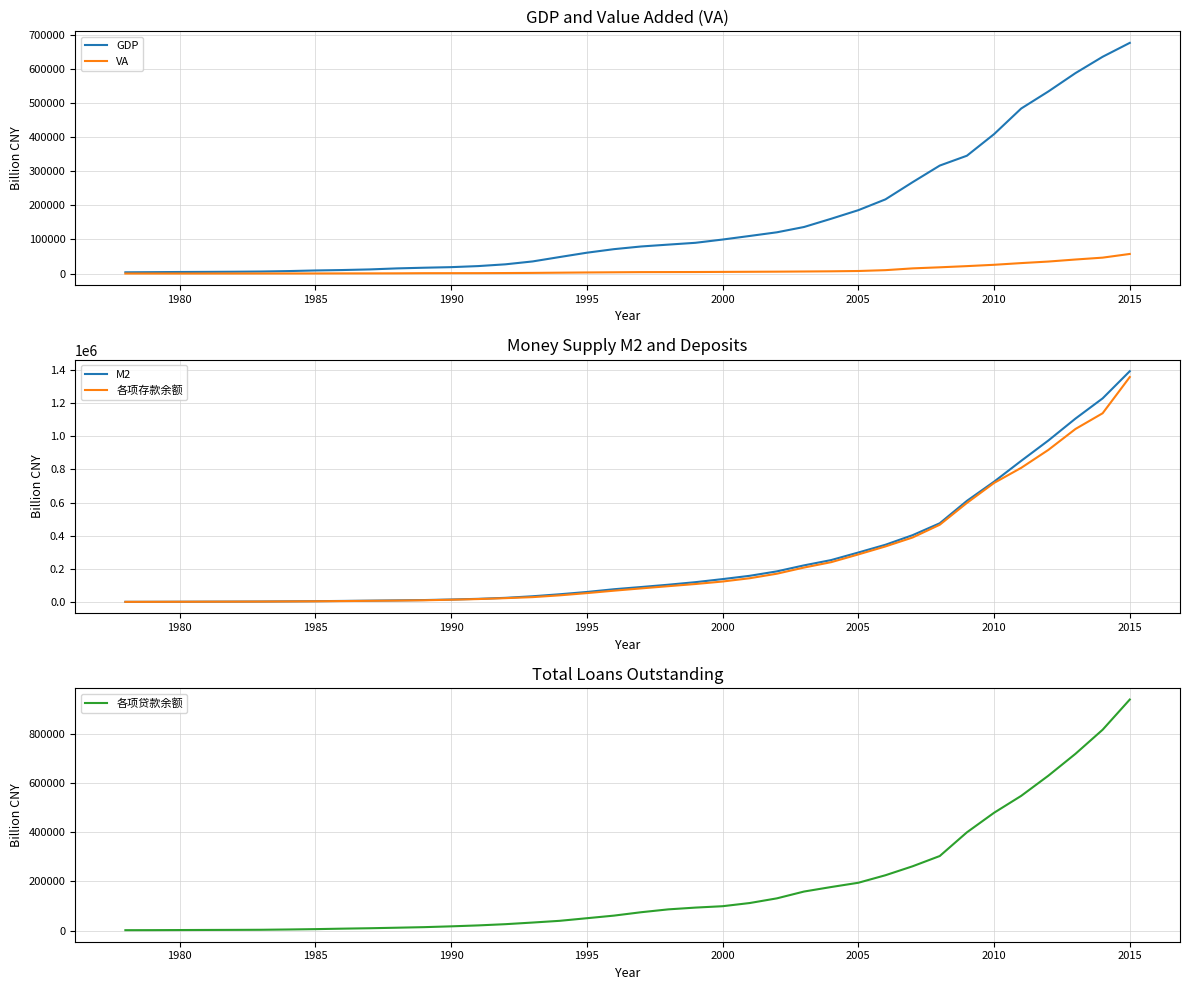

The value of 各项存款余额 at 2015 is 1357021.6. True or false?

True